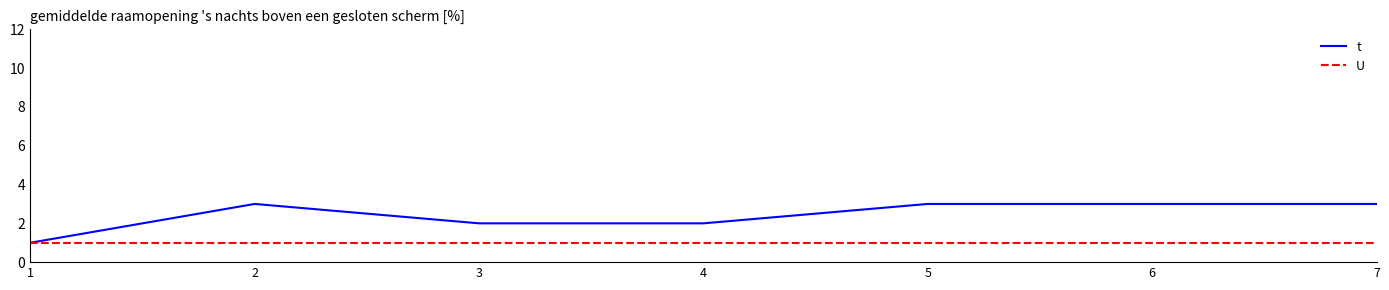

Is it true that t equals 3 at 2?

True